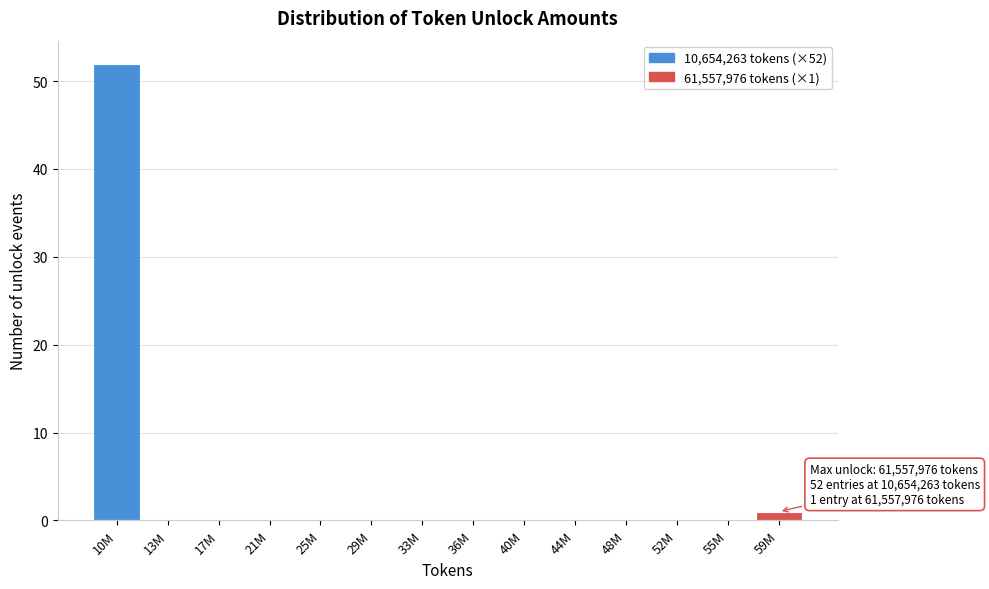

Reading left to right, list all the values displayed in this chart.

10M=52	13M=0	17M=0	21M=0	25M=0	29M=0	33M=0	36M=0	40M=0	44M=0	48M=0	52M=0	55M=0	59M=1